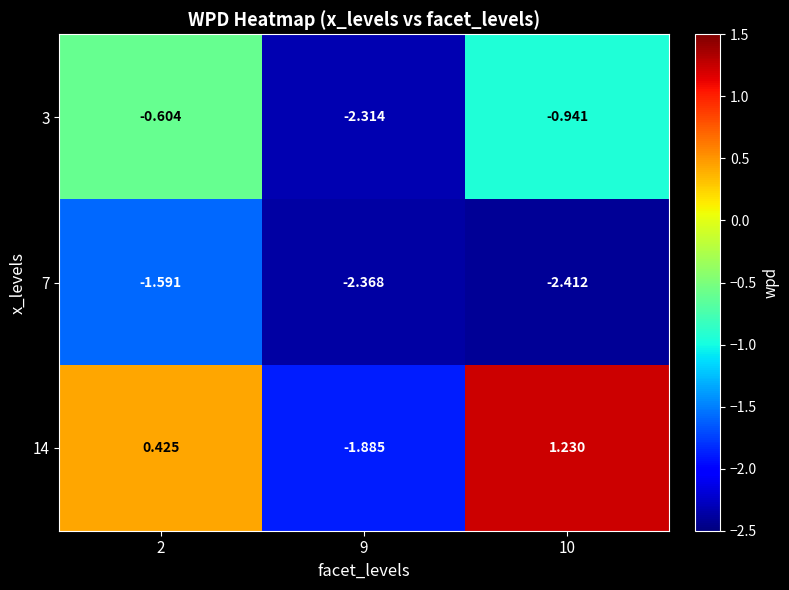

Is the value of 3 at 9 greater than the value of 7 at 10?

Yes